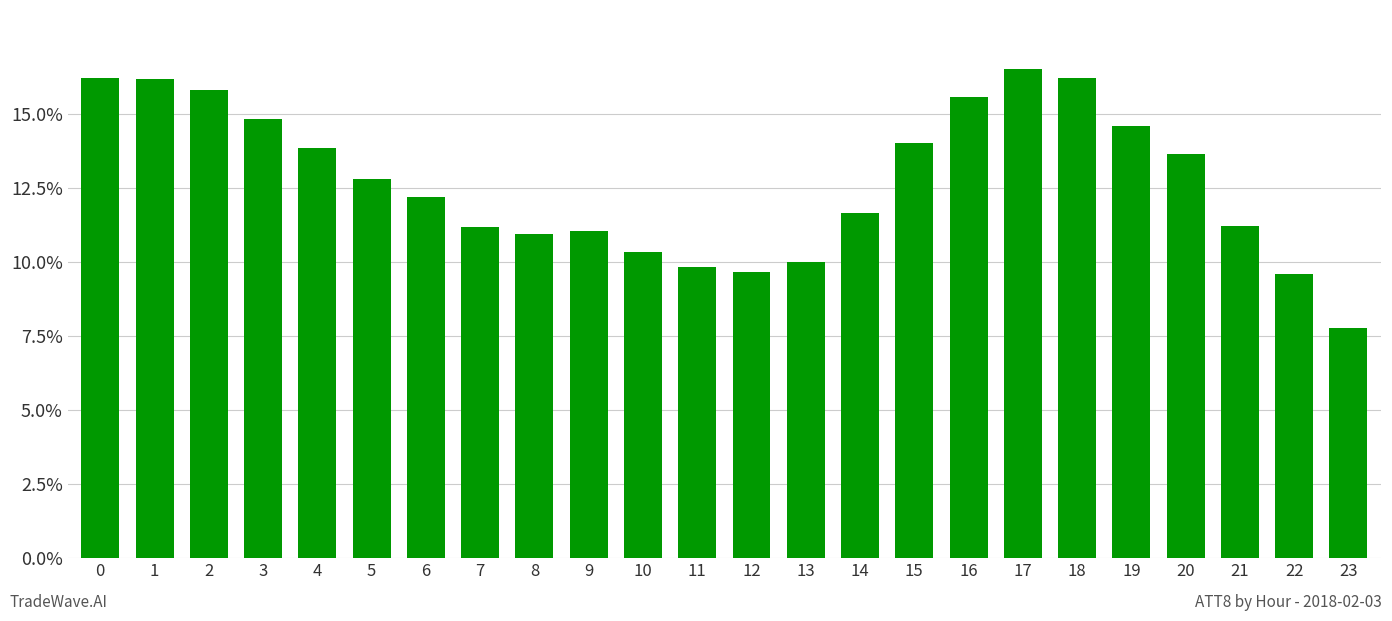

Which has a higher value, 1 or 12?

1